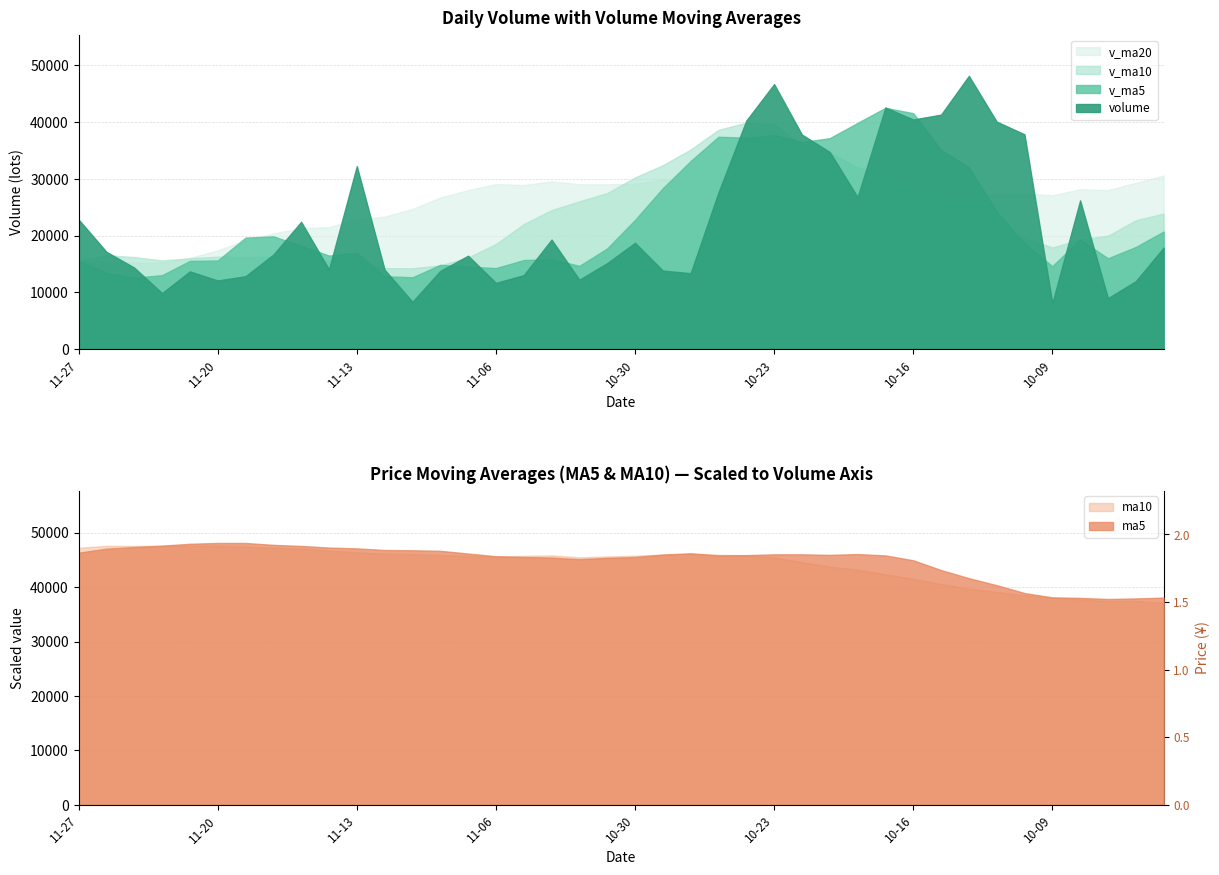

Reading right to left, what are all the values shown in this chart?

volume: 2015-09-28=17873.9	2015-09-29=11964.7	2015-09-30=8979.5	2015-10-08=26196.5	2015-10-09=8097.6	2015-10-12=37829.5	2015-10-13=40067.5	2015-10-14=48122.2	2015-10-15=41295.7	2015-10-16=40440.2	2015-10-19=42550.7	2015-10-20=26775.6	2015-10-21=34720.1	2015-10-22=37781.4	2015-10-23=46669.6	2015-10-26=40244.3	2015-10-27=27600.9	2015-10-28=13376.3	2015-10-29=13837.2	2015-10-30=18730.1	2015-11-02=15151.2	2015-11-03=12228.5	2015-11-04=19288.4	2015-11-05=13032.6	2015-11-06=11671.0	2015-11-09=16455.3	2015-11-10=13779.4	2015-11-11=8341.0	2015-11-12=13988.3	2015-11-13=32234.2	2015-11-16=14042.3	2015-11-17=22422.6	2015-11-18=16655.2	2015-11-19=12842.8	2015-11-20=12094.1	2015-11-23=13695.0	2015-11-24=9872.3	2015-11-25=14360.8	2015-11-26=17146.0	2015-11-27=22834.6
v_ma5: 2015-09-28=20711.8	2015-09-29=17993.8	2015-09-30=15998.7	2015-10-08=19312.9	2015-10-09=14622.4	2015-10-12=18613.5	2015-10-13=24234.1	2015-10-14=32062.6	2015-10-15=35082.5	2015-10-16=41551.0	2015-10-19=42495.2	2015-10-20=39836.9	2015-10-21=37156.4	2015-10-22=36453.6	2015-10-23=37699.5	2015-10-26=37238.2	2015-10-27=37403.3	2015-10-28=33134.5	2015-10-29=28345.7	2015-10-30=22757.8	2015-11-02=17739.2	2015-11-03=14664.7	2015-11-04=15847.1	2015-11-05=15686.2	2015-11-06=14274.3	2015-11-09=14535.2	2015-11-10=14845.3	2015-11-11=12655.9	2015-11-12=12847.0	2015-11-13=16959.6	2015-11-16=16477.0	2015-11-17=18205.7	2015-11-18=19868.5	2015-11-19=19639.4	2015-11-20=15611.4	2015-11-23=15542.0	2015-11-24=13031.9	2015-11-25=12573.0	2015-11-26=13433.7	2015-11-27=15581.8
v_ma10: 2015-09-28=23880.3	2015-09-29=22691.6	2015-09-30=19971.8	2015-10-08=19313.7	2015-10-09=17896.1	2015-10-12=19662.7	2015-10-13=21114.0	2015-10-14=24030.7	2015-10-15=27197.7	2015-10-16=28086.7	2015-10-19=30554.4	2015-10-20=32035.5	2015-10-21=34609.5	2015-10-22=35768.0	2015-10-23=39625.2	2015-10-26=39866.7	2015-10-27=38620.1	2015-10-28=35145.5	2015-10-29=32399.6	2015-10-30=30228.6	2015-11-02=27488.7	2015-11-03=26034.0	2015-11-04=24490.8	2015-11-05=22015.9	2015-11-06=18516.0	2015-11-09=16137.1	2015-11-10=14755.0	2015-11-11=14251.5	2015-11-12=14266.6	2015-11-13=15617.0	2015-11-16=15506.1	2015-11-17=16525.5	2015-11-18=16262.2	2015-11-19=16243.2	2015-11-20=16285.5	2015-11-23=16009.5	2015-11-24=15618.8	2015-11-25=16220.8	2015-11-26=16536.5	2015-11-27=15596.6
v_ma20: 2015-09-28=30576.0	2015-09-29=29289.0	2015-09-30=28006.6	2015-10-08=28173.6	2015-10-09=27080.4	2015-10-12=27460.2	2015-10-13=27413.8	2015-10-14=26770.5	2015-10-15=26894.4	2015-10-16=27122.0	2015-10-19=27217.3	2015-10-20=27363.5	2015-10-21=27290.7	2015-10-22=27540.8	2015-10-23=28760.7	2015-10-26=29764.7	2015-10-27=29867.0	2015-10-28=29588.1	2015-10-29=29798.7	2015-10-30=29157.7	2015-11-02=29021.5	2015-11-03=29034.7	2015-11-04=29550.2	2015-11-05=28892.0	2015-11-06=29070.6	2015-11-09=28001.9	2015-11-10=26687.5	2015-11-11=24698.5	2015-11-12=23333.1	2015-11-13=22922.8	2015-11-16=21497.4	2015-11-17=21279.7	2015-11-18=20376.5	2015-11-19=19129.6	2015-11-20=17400.8	2015-11-23=16073.3	2015-11-24=15186.9	2015-11-25=15236.1	2015-11-26=15401.6	2015-11-27=15606.8
ma5: 2015-09-28=1.5	2015-09-29=1.5	2015-09-30=1.5	2015-10-08=1.5	2015-10-09=1.5	2015-10-12=1.6	2015-10-13=1.6	2015-10-14=1.7	2015-10-15=1.7	2015-10-16=1.8	2015-10-19=1.8	2015-10-20=1.9	2015-10-21=1.8	2015-10-22=1.9	2015-10-23=1.9	2015-10-26=1.8	2015-10-27=1.8	2015-10-28=1.9	2015-10-29=1.9	2015-10-30=1.8	2015-11-02=1.8	2015-11-03=1.8	2015-11-04=1.8	2015-11-05=1.8	2015-11-06=1.8	2015-11-09=1.9	2015-11-10=1.9	2015-11-11=1.9	2015-11-12=1.9	2015-11-13=1.9	2015-11-16=1.9	2015-11-17=1.9	2015-11-18=1.9	2015-11-19=1.9	2015-11-20=1.9	2015-11-23=1.9	2015-11-24=1.9	2015-11-25=1.9	2015-11-26=1.9	2015-11-27=1.9
ma10: 2015-09-28=1.5	2015-09-29=1.5	2015-09-30=1.5	2015-10-08=1.5	2015-10-09=1.5	2015-10-12=1.5	2015-10-13=1.6	2015-10-14=1.6	2015-10-15=1.6	2015-10-16=1.7	2015-10-19=1.7	2015-10-20=1.7	2015-10-21=1.8	2015-10-22=1.8	2015-10-23=1.8	2015-10-26=1.8	2015-10-27=1.8	2015-10-28=1.9	2015-10-29=1.9	2015-10-30=1.8	2015-11-02=1.8	2015-11-03=1.8	2015-11-04=1.8	2015-11-05=1.8	2015-11-06=1.8	2015-11-09=1.8	2015-11-10=1.8	2015-11-11=1.9	2015-11-12=1.9	2015-11-13=1.9	2015-11-16=1.9	2015-11-17=1.9	2015-11-18=1.9	2015-11-19=1.9	2015-11-20=1.9	2015-11-23=1.9	2015-11-24=1.9	2015-11-25=1.9	2015-11-26=1.9	2015-11-27=1.9